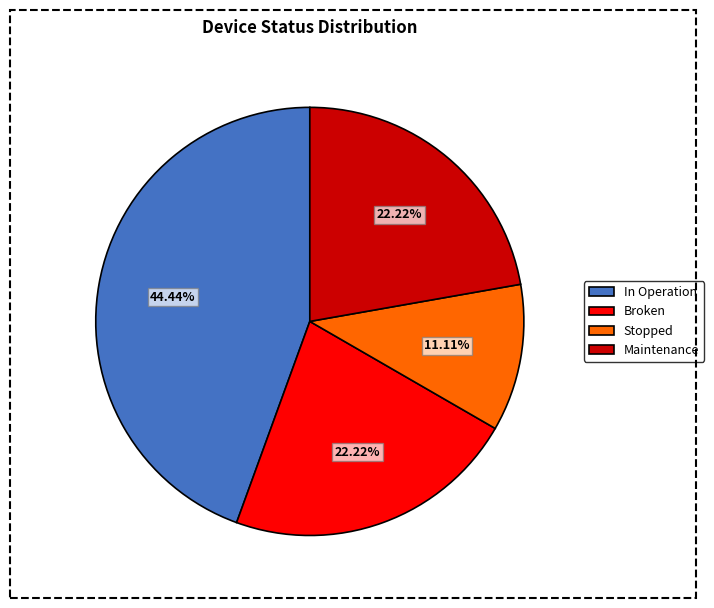

To the nearest percent, what percentage of the pie is In Operation?

44%